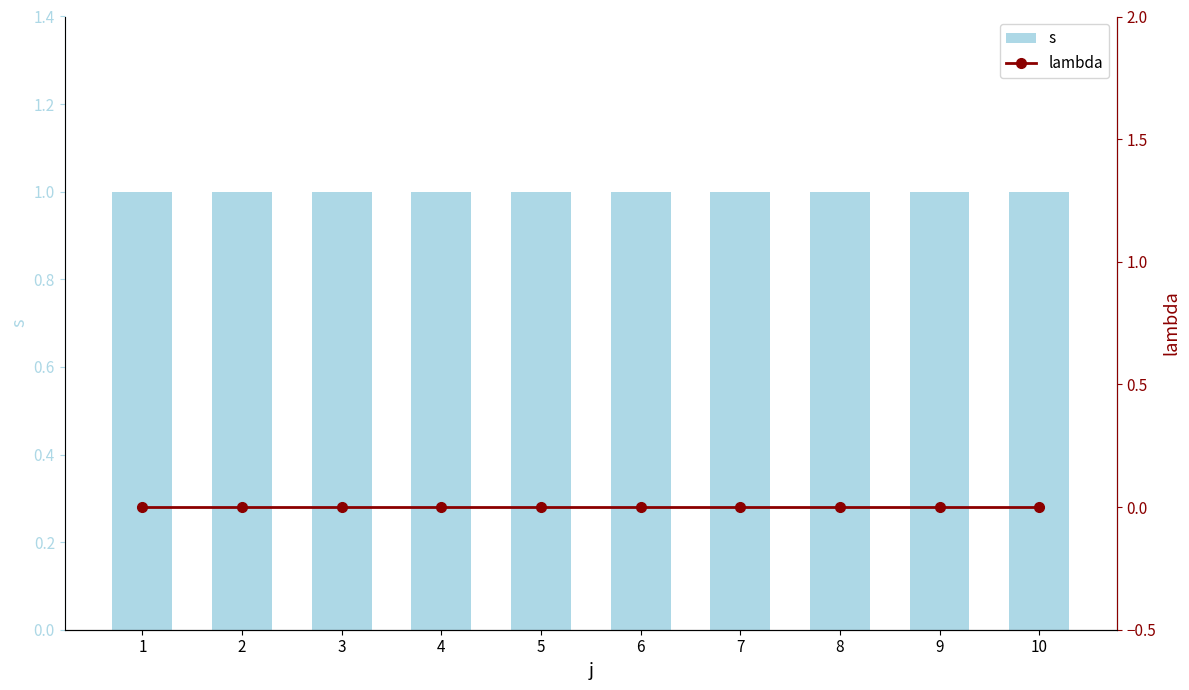

What is the maximum value shown in the chart?

1